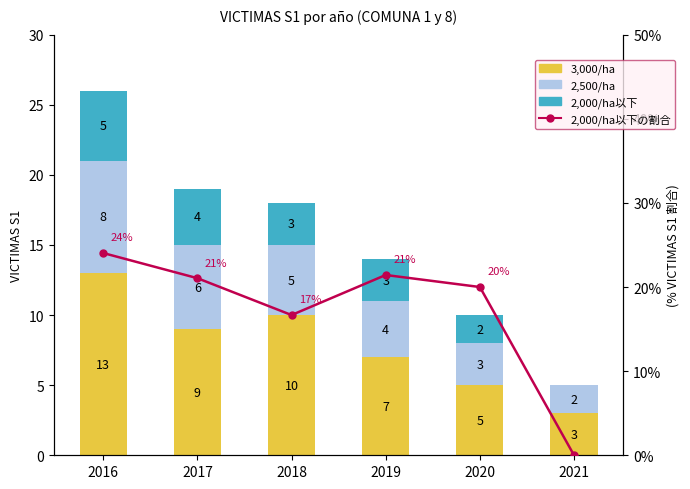

At which label does 2,000/ha以下の割合 reach its peak?

2016